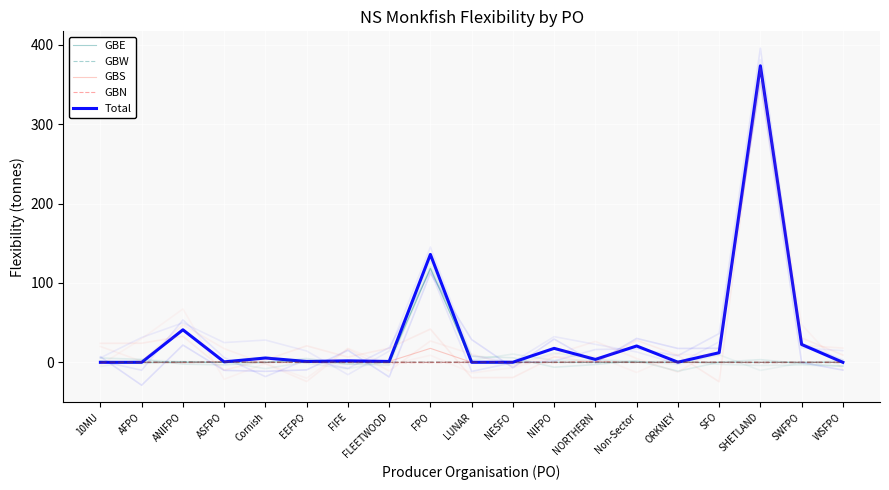

Read the GBS value at FLEETWOOD.

1.1